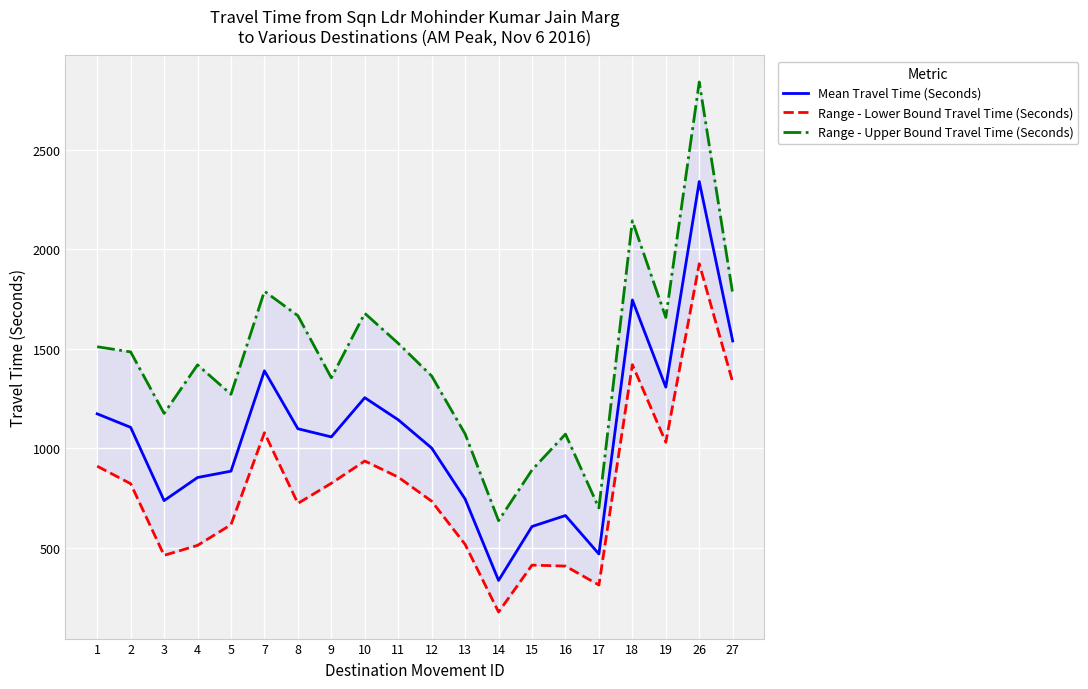

Reading left to right, what are all the values shown in this chart?

Mean Travel Time (Seconds): 1174	1106	738	854	886	1390	1099	1058	1255	1144	1002	746	337	608	663	470	1746	1308	2341	1540
Range - Lower Bound Travel Time (Seconds): 911	823	463	513	617	1079	724	825	937	856	735	518	178	414	409	314	1421	1031	1928	1333
Range - Upper Bound Travel Time (Seconds): 1511	1485	1176	1420	1272	1790	1667	1355	1679	1528	1364	1073	637	892	1072	701	2144	1658	2841	1778